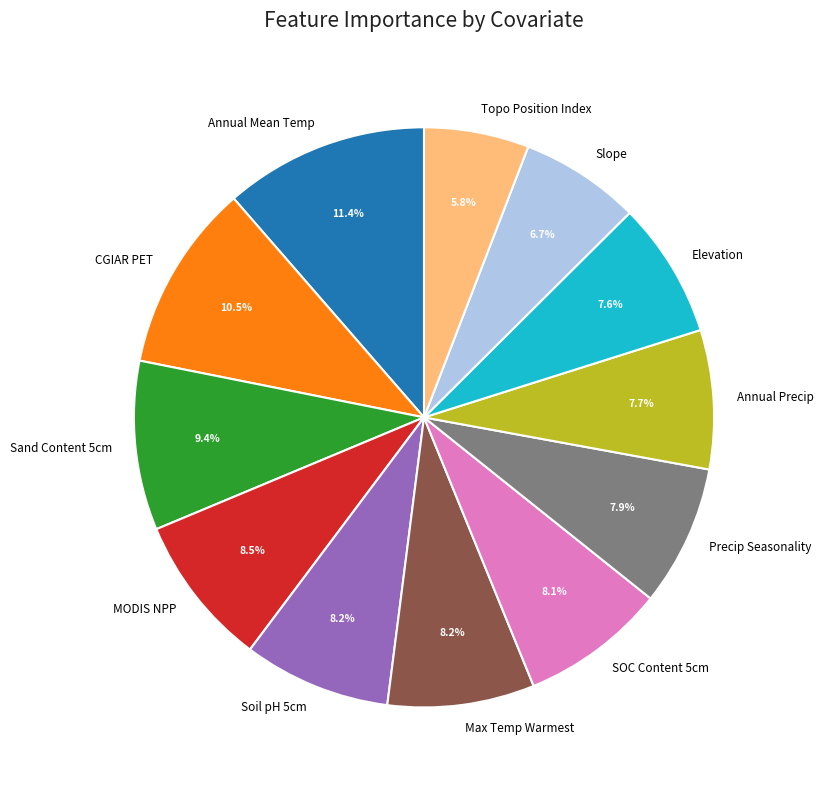

Is there any slice that represents more than half of the pie?

No